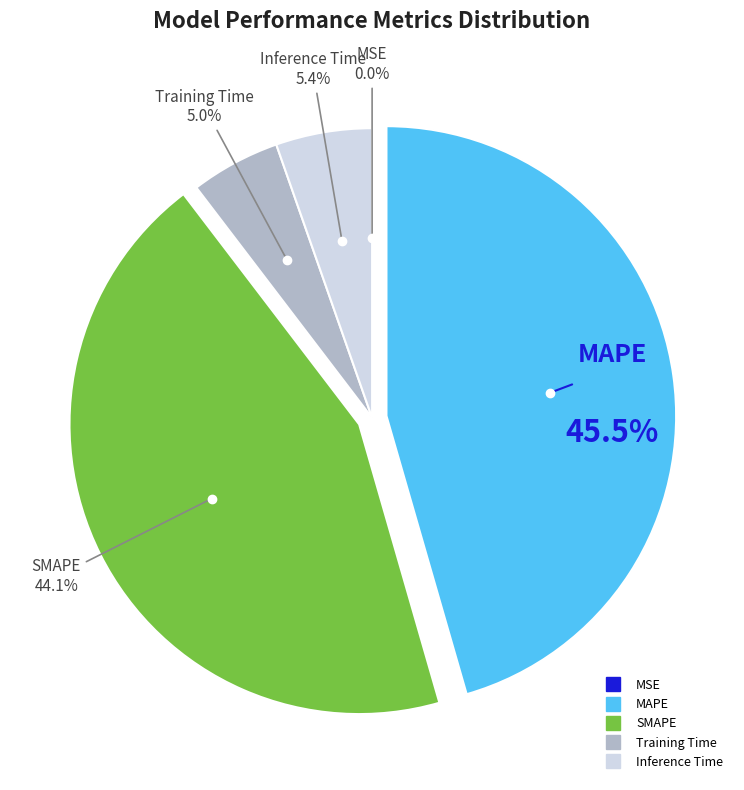

To the nearest percent, what is the difference between the largest and smallest slice percentages?

46%